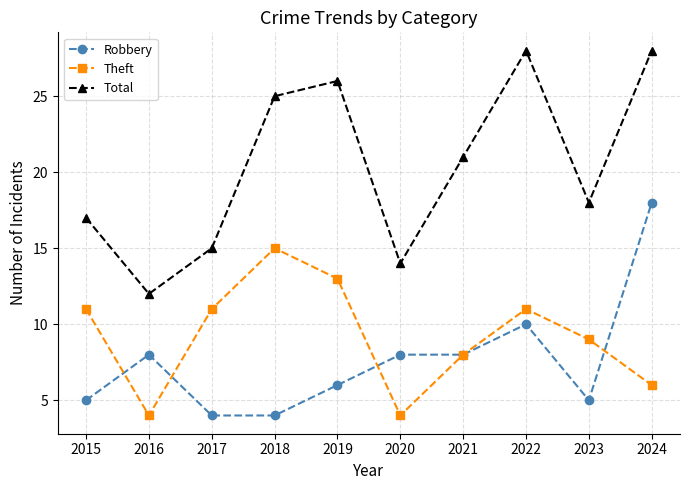

What is the total value across all series at 2018?

44